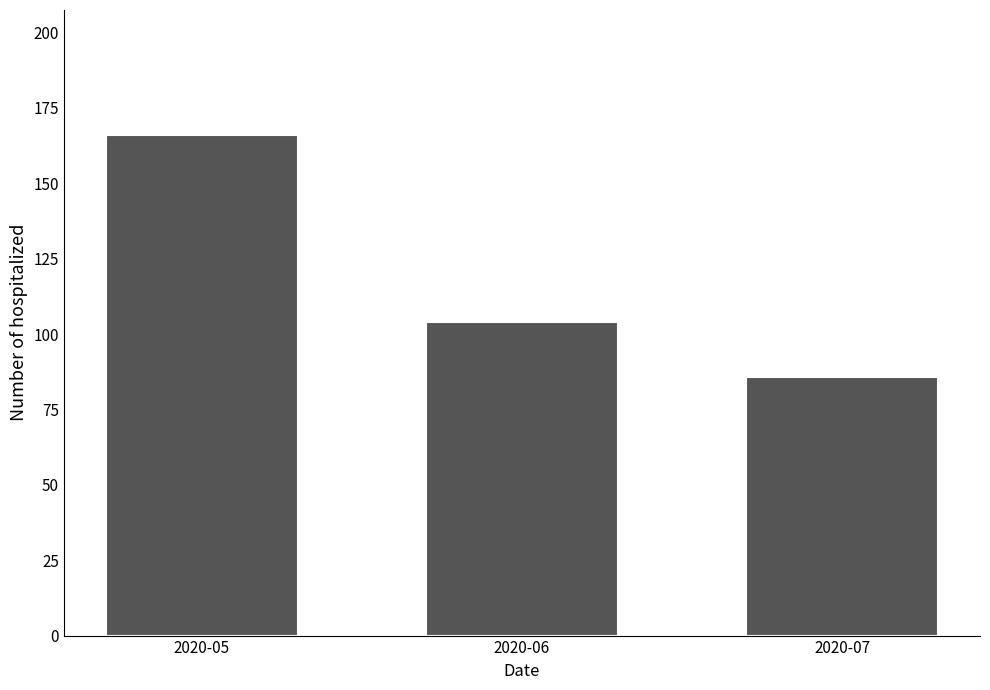

Count the number of categories in the chart.

3